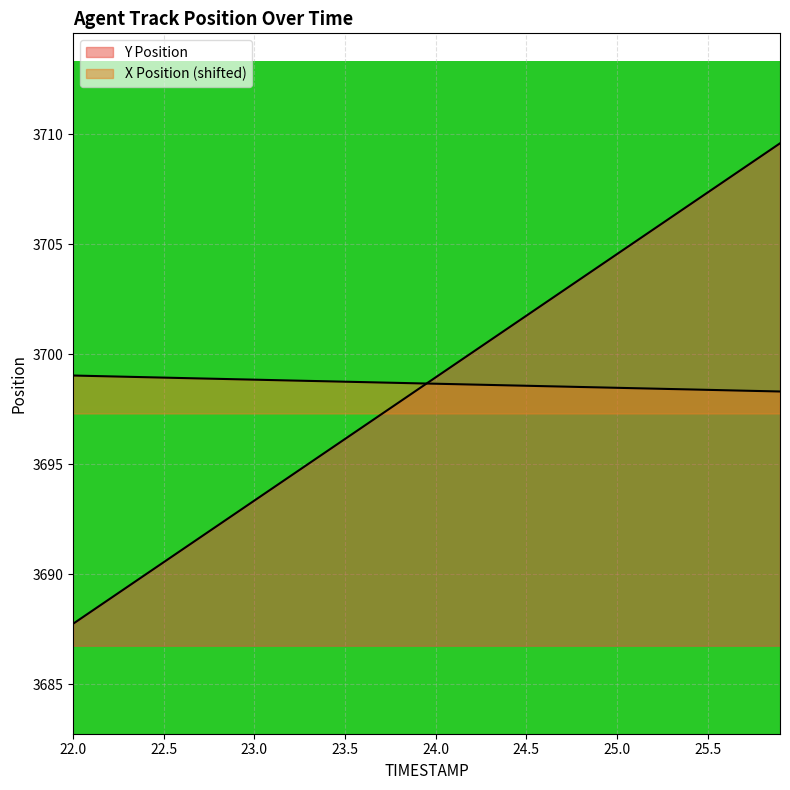

What is the value of the X Position point at the 19th from the left?

3698.7